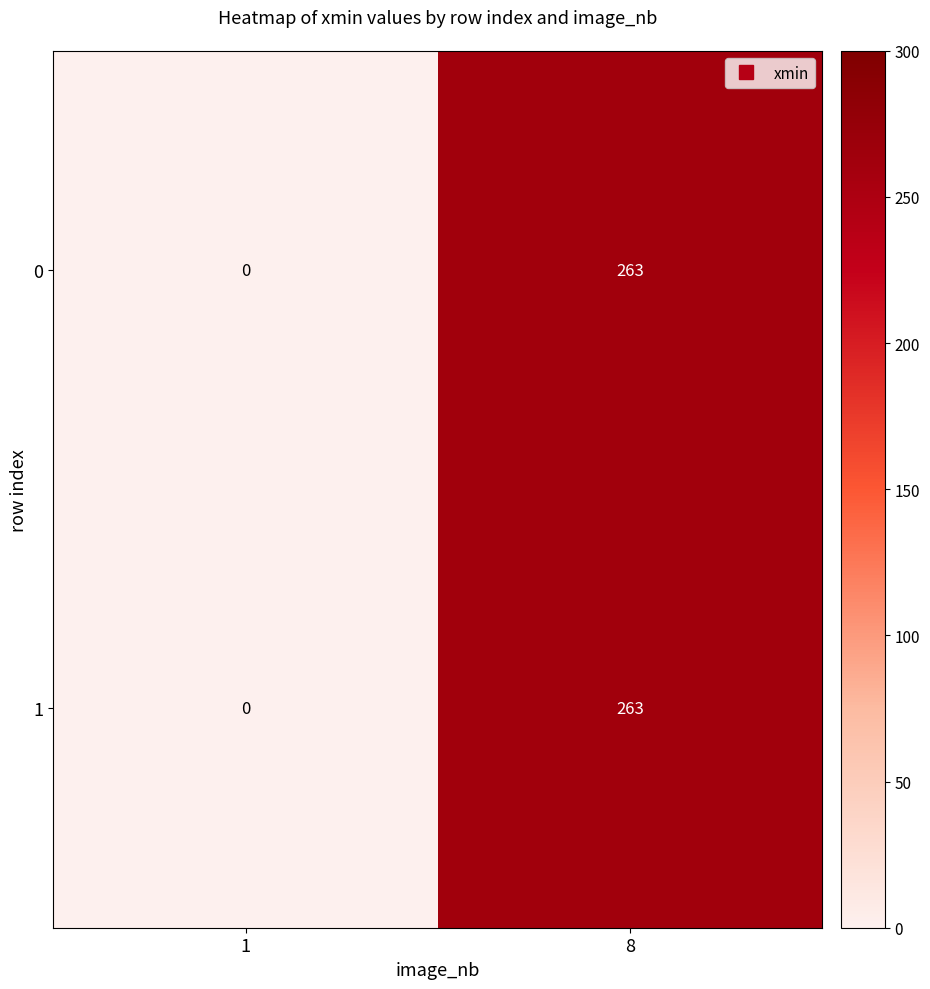

Is the value of 1 at 1 greater than the value of 0 at 8?

No